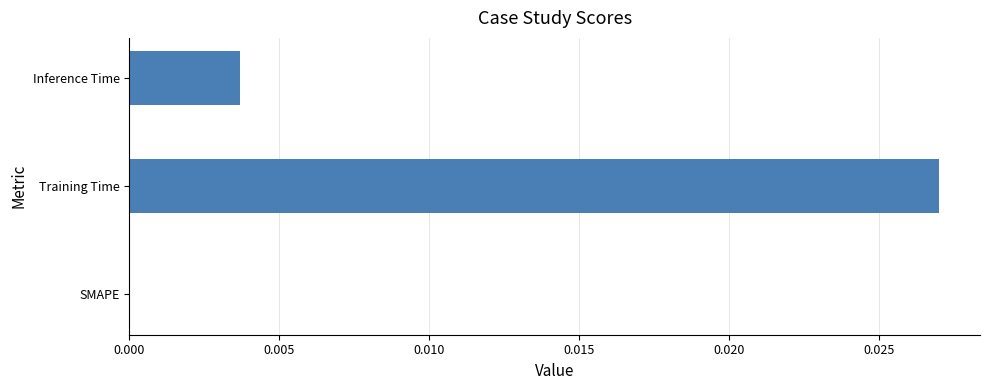

How many data points are above 0?

2